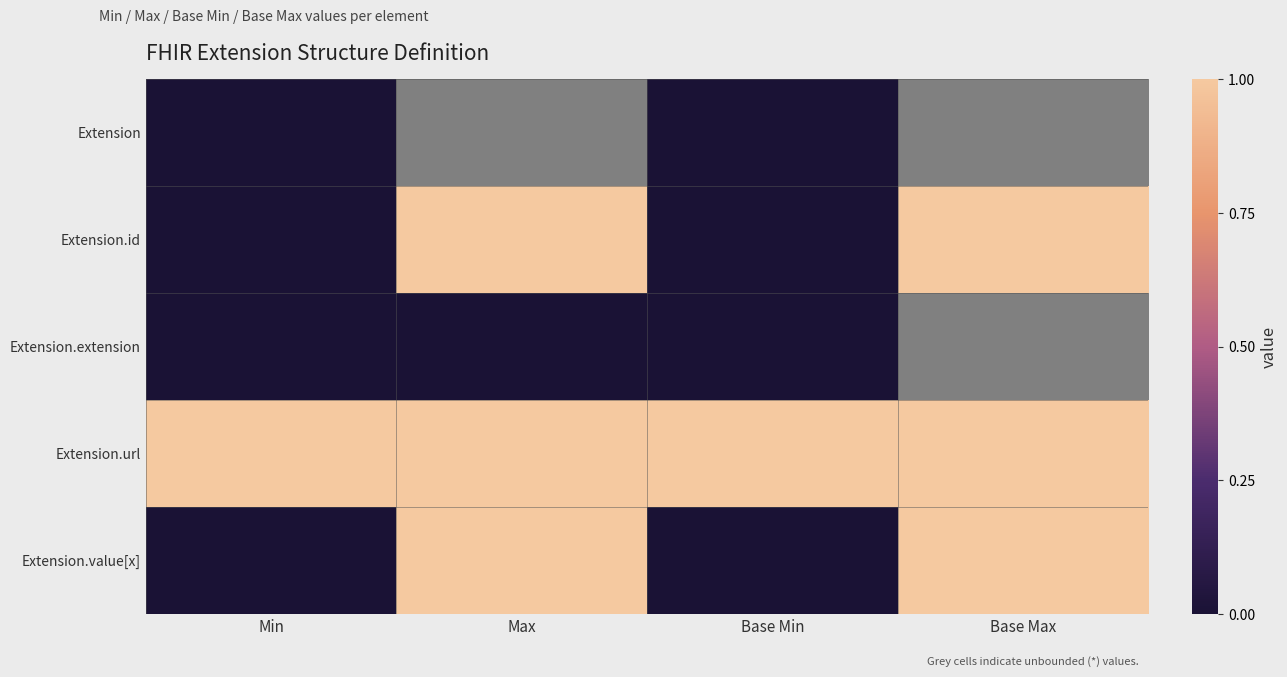

The value of Extension.id at Base Max is 1.0. True or false?

True